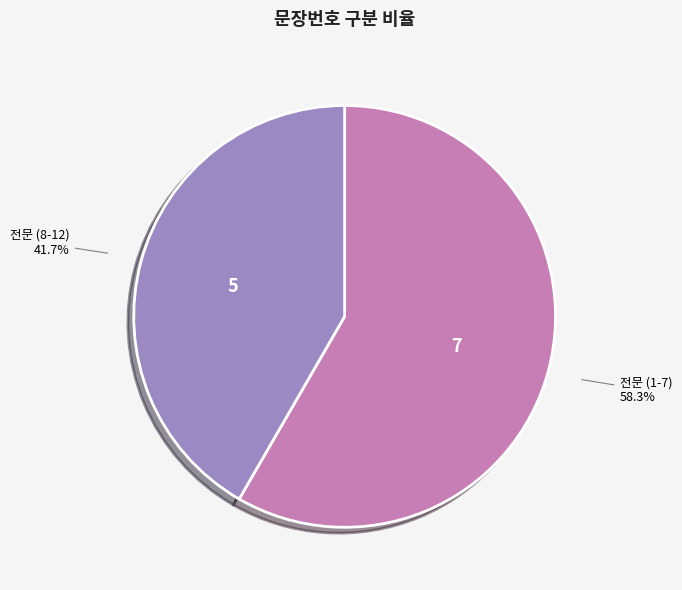

To the nearest percent, what is the average slice percentage?

50%